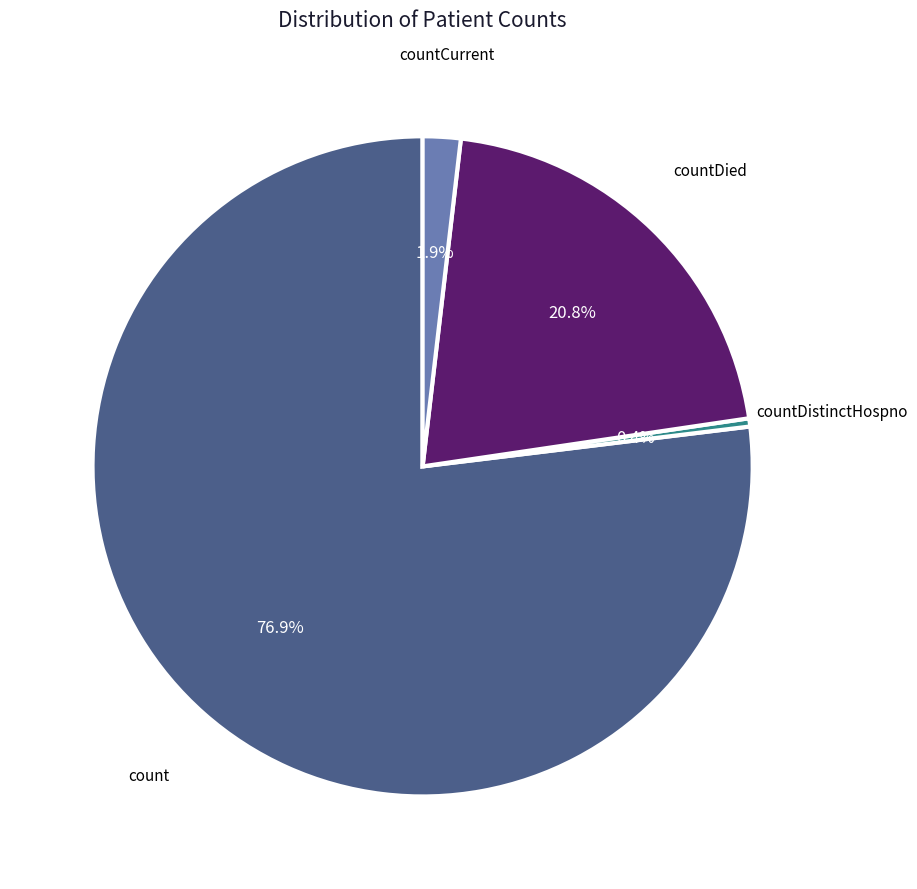

How many slices are in this pie chart?

4